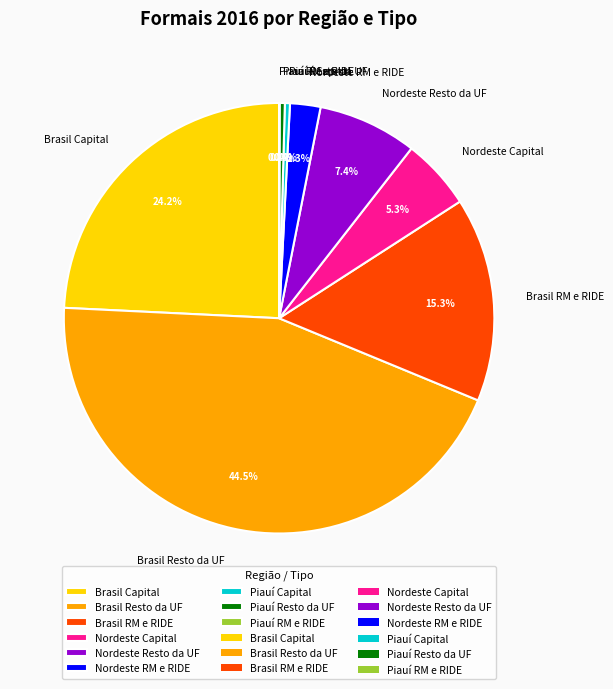

What portion of the pie excludes Nordeste Resto da UF?

92.6%